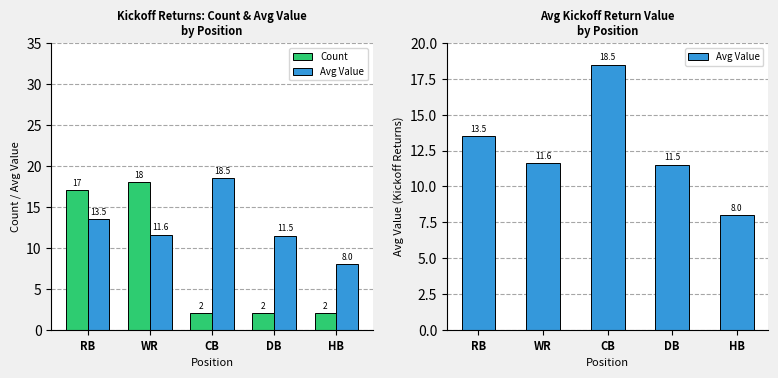

Between CB and DB, which series saw the biggest shift?

Avg Value